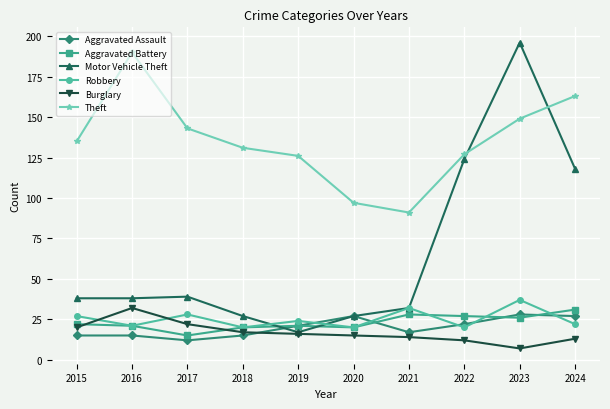

Reading left to right, list all the values displayed in this chart.

Aggravated Assault: 15	15	12	15	21	27	17	22	28	27
Aggravated Battery: 22	21	15	20	21	20	28	27	26	31
Motor Vehicle Theft: 38	38	39	27	17	27	32	124	196	118
Robbery: 27	21	28	20	24	20	32	20	37	22
Burglary: 20	32	22	17	16	15	14	12	7	13
Theft: 135	190	143	131	126	97	91	127	149	163